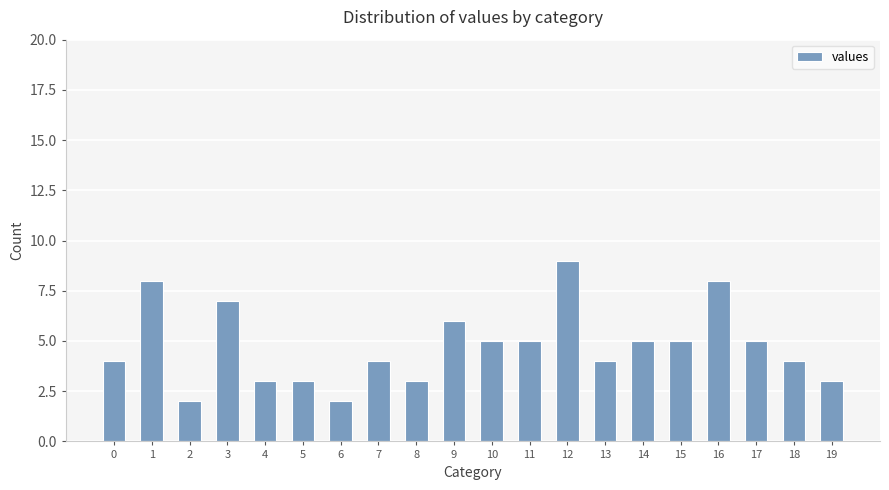

Approximately how many times larger is the value at 1 compared to 11?

1.6